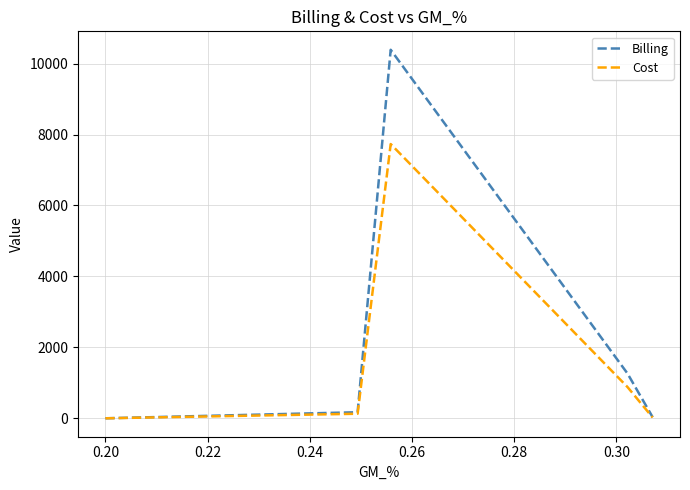

Which series has the largest range (max minus min)?

Billing